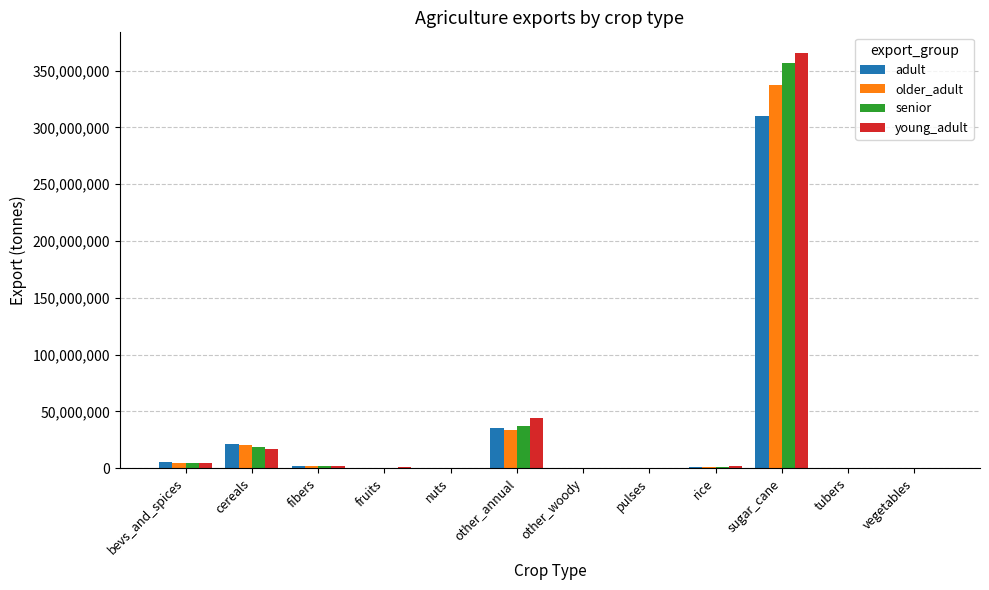

Where is young_adult nearest to the value 182697565?

other_annual